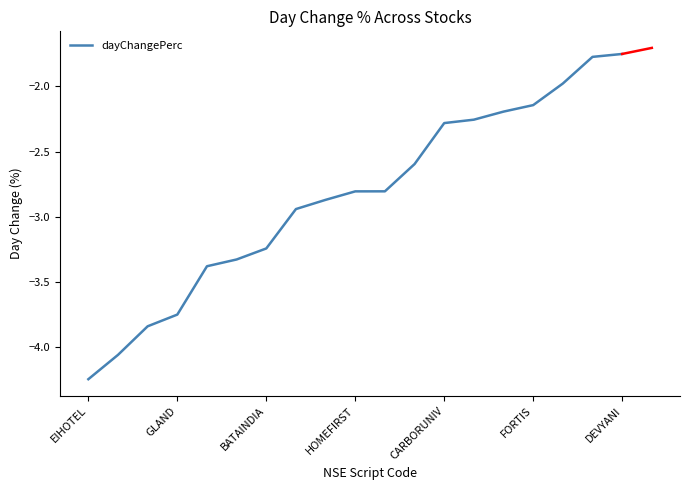

What is the difference between the maximum and minimum values?

2.5